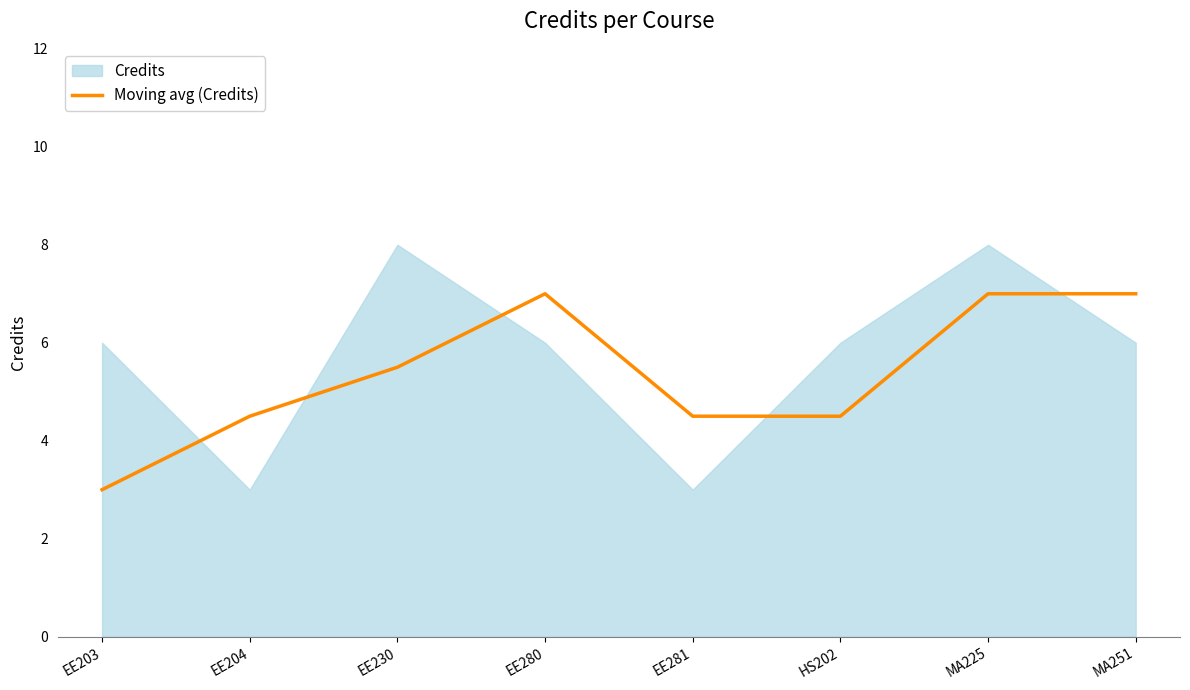

What is the label of the 1st point from the left?

EE203